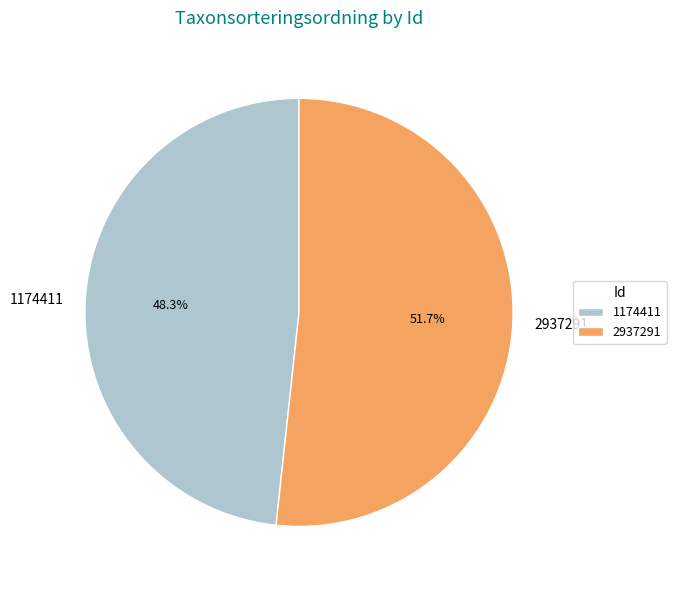

What is the largest slice in the pie chart?

2937291